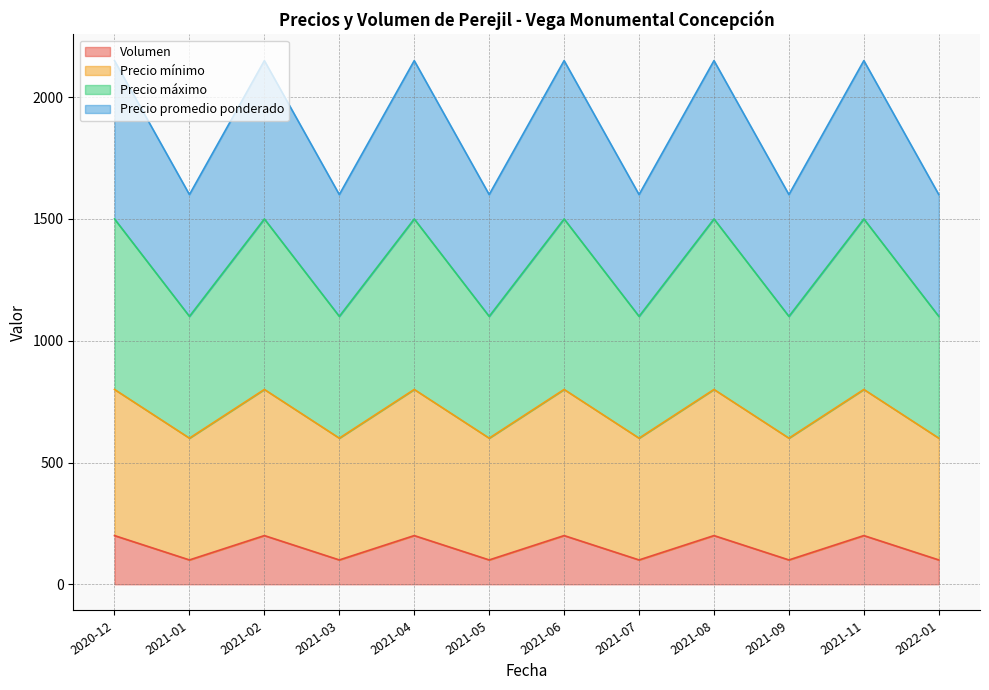

What value does the Precio mínimo series have at 2021-07?

600